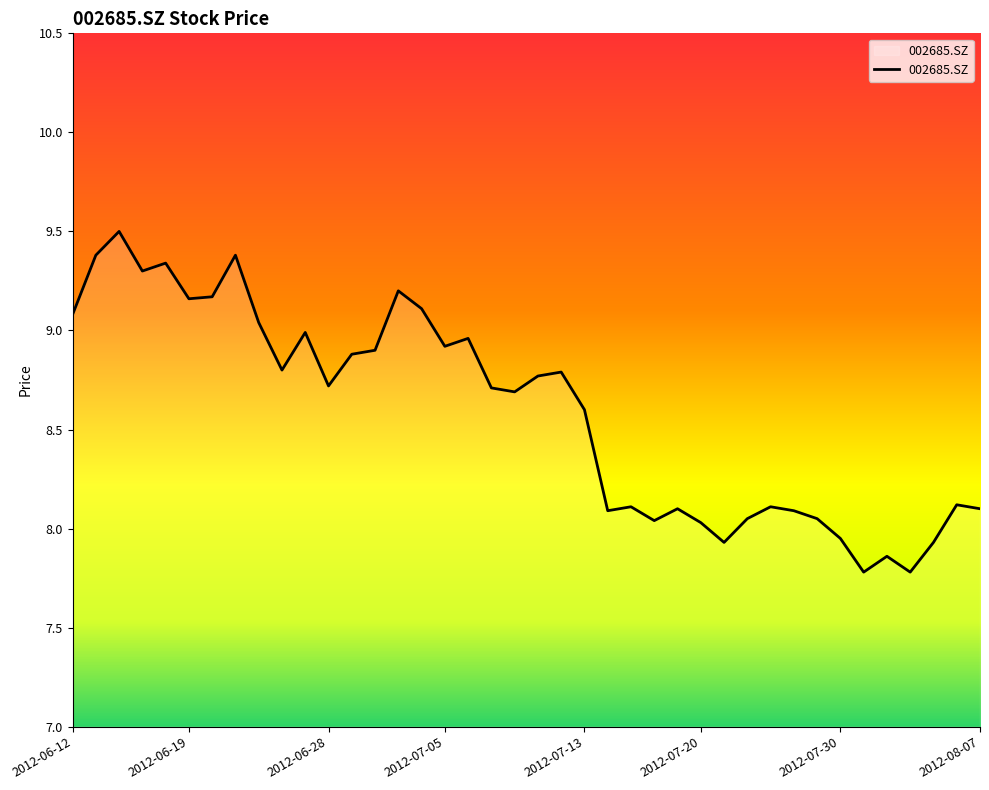

What is the difference between the maximum and minimum values?

1.7